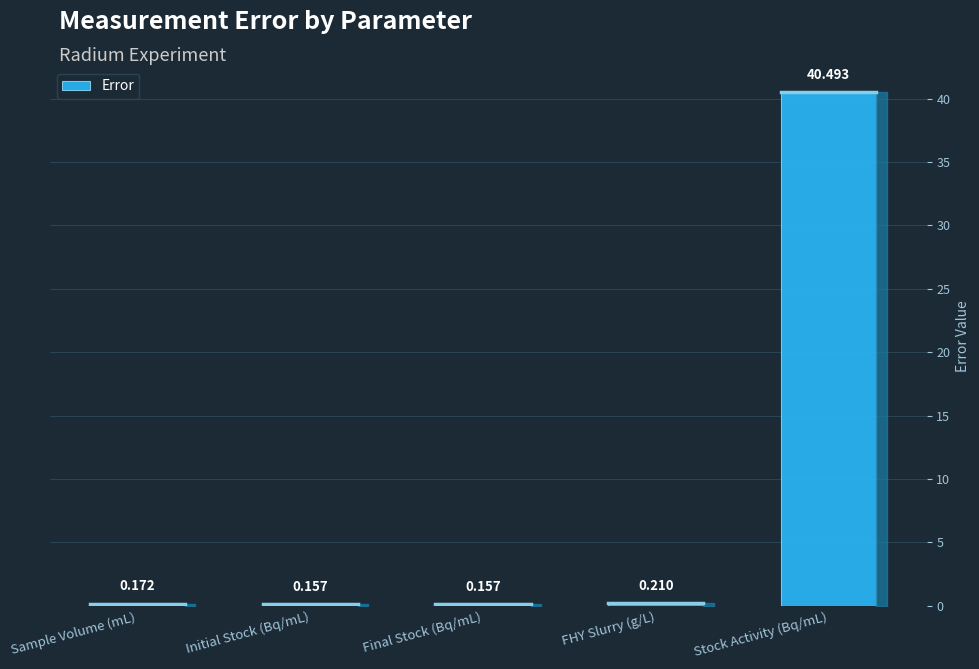

What is the difference between the second highest and minimum values?

0.1